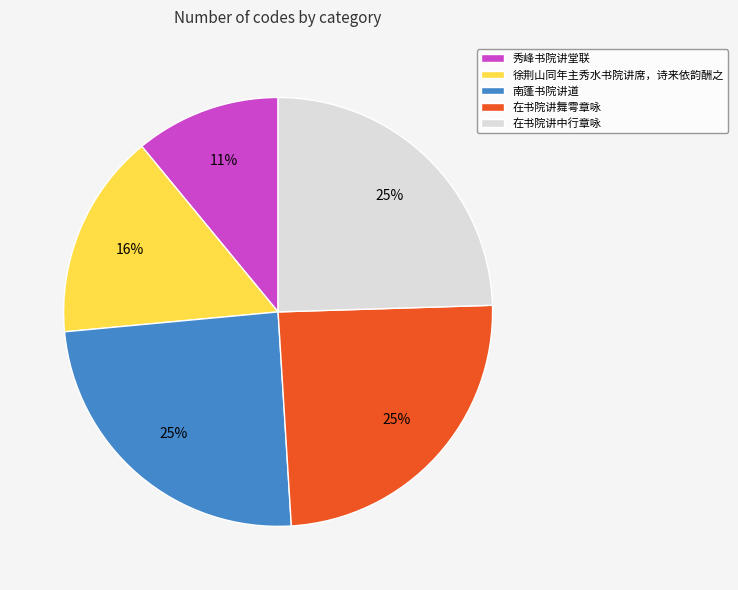

Is 南蓬书院讲道 the majority of the pie?

No